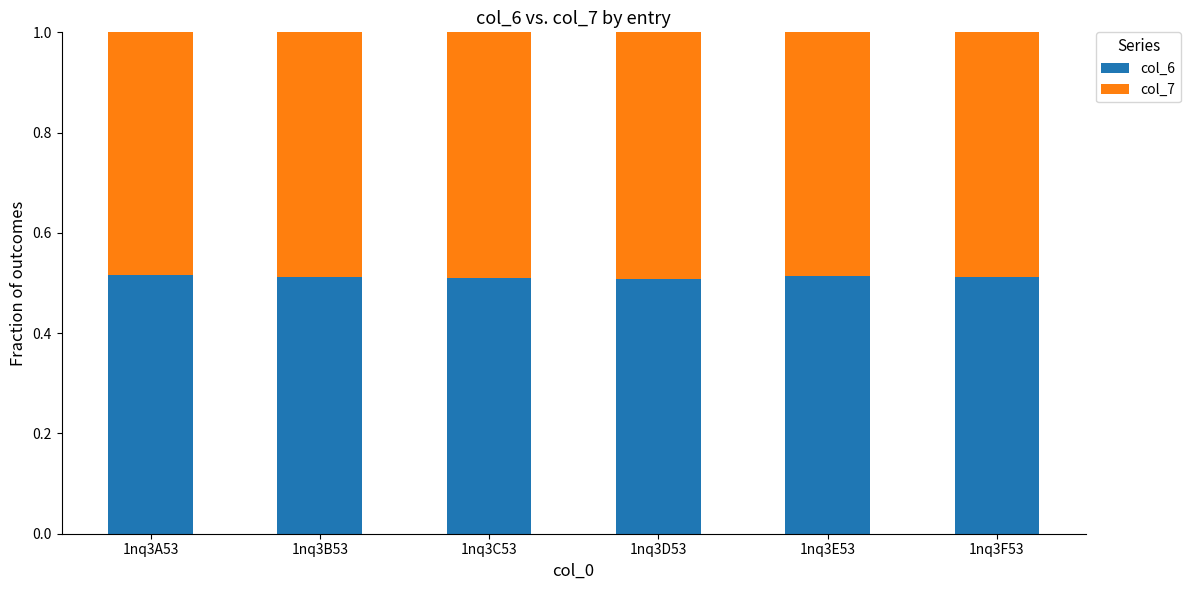

The col_6 series shows 0.8 at 1nq3A53. True or false?

False